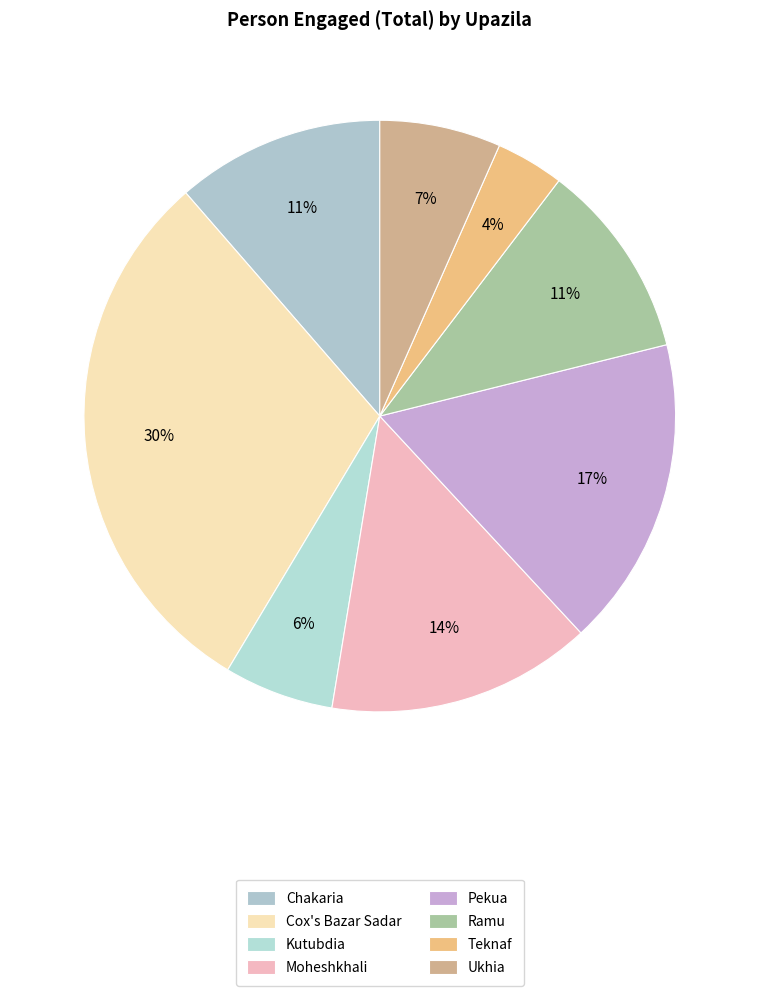

What percentage is the Chakaria slice, to the nearest percent?

11%